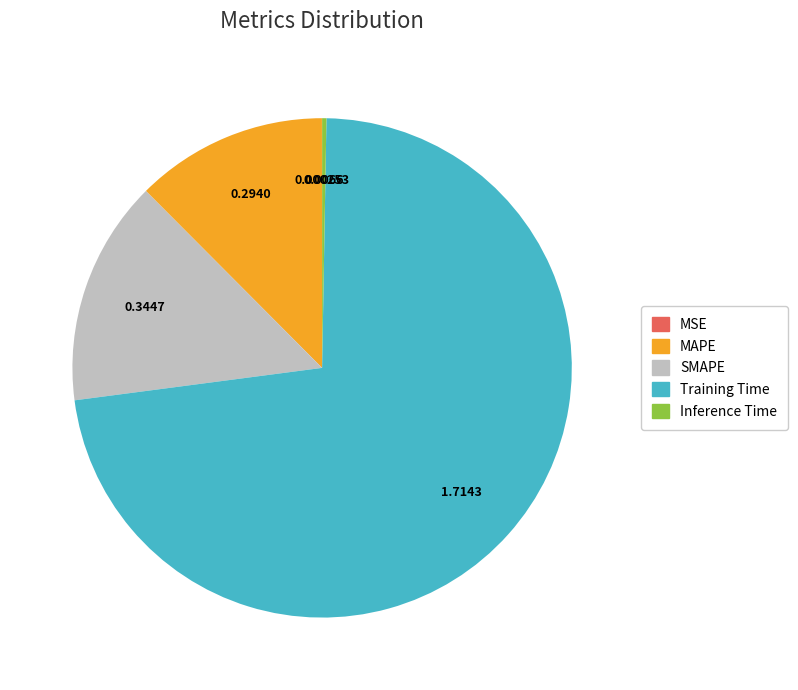

Is there any slice that represents more than half of the pie?

Yes